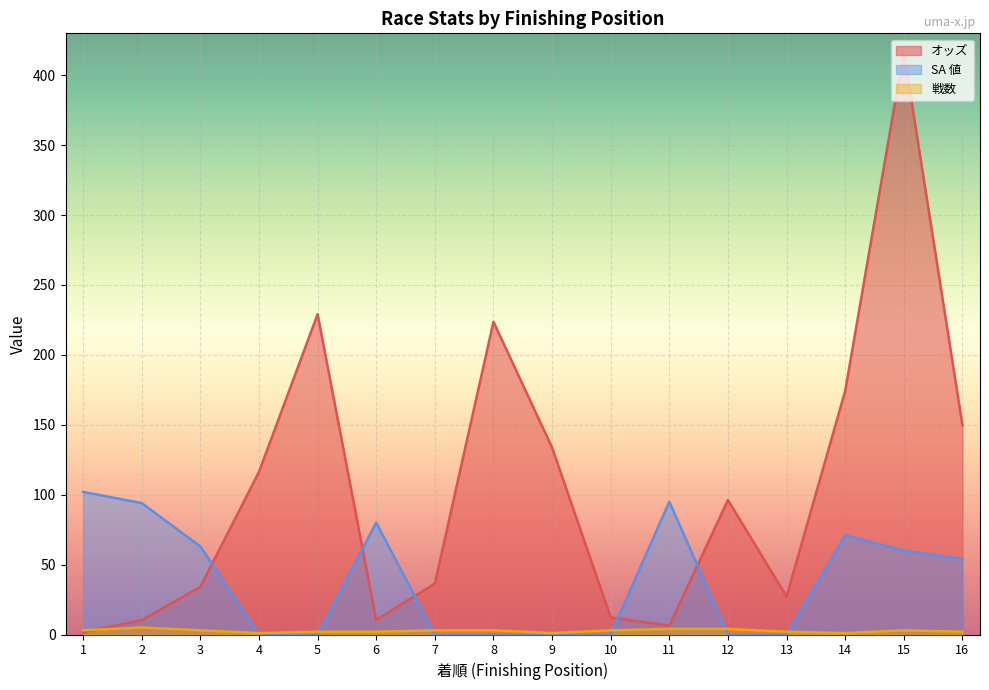

How many lines are shown in the chart?

3